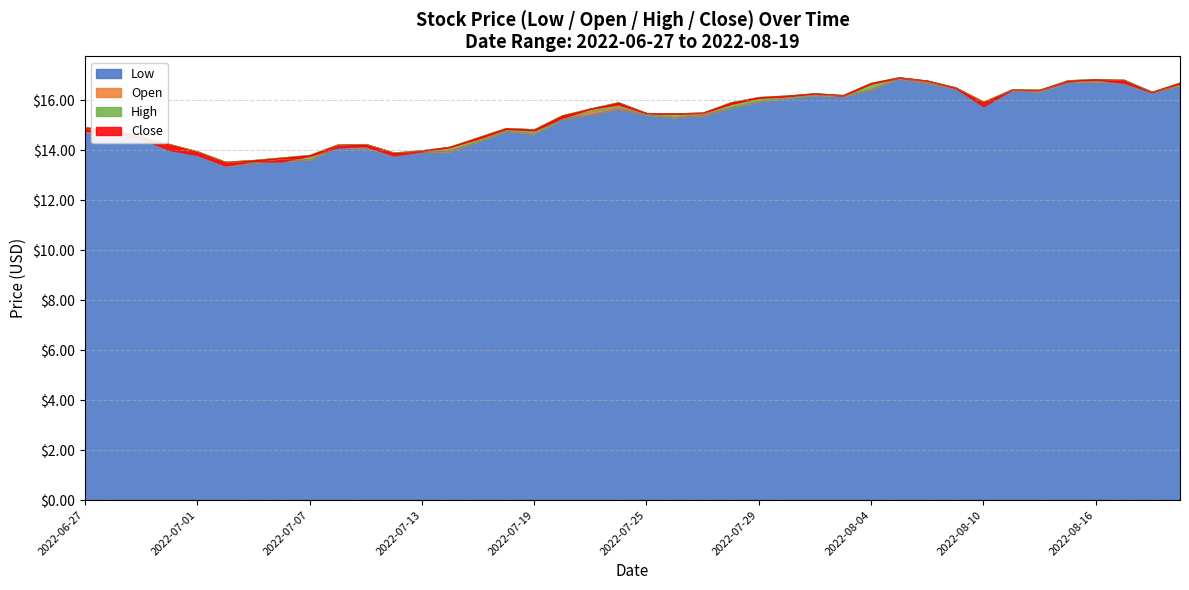

What position from the right is 2022-06-28?

39